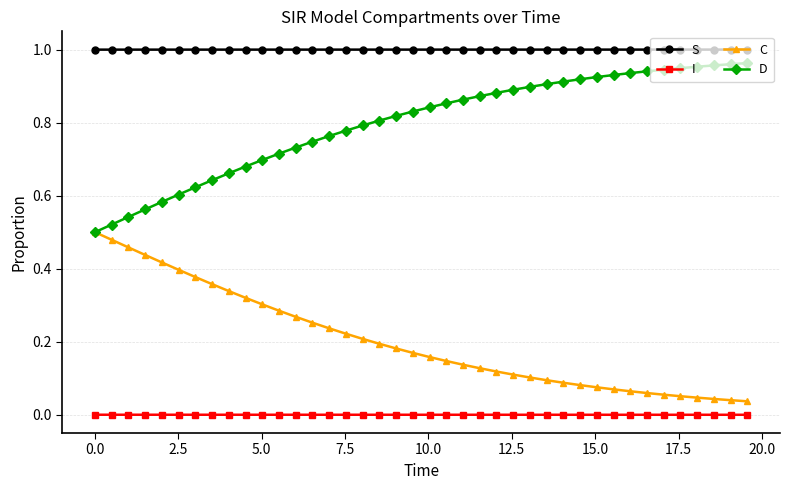

True or false: S and D cross at least once.

False